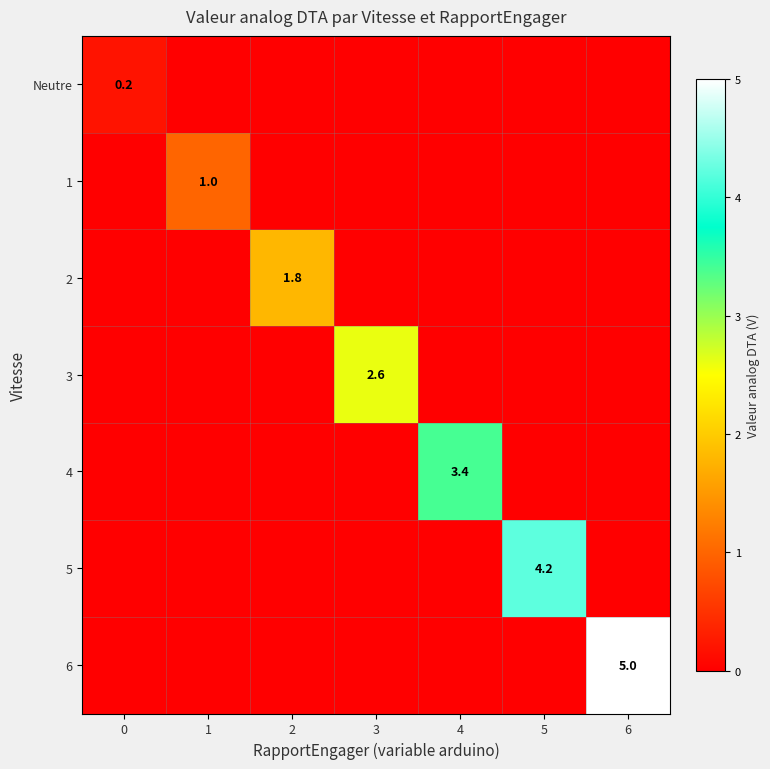

The value of 2 at 2 is 1.8. True or false?

True